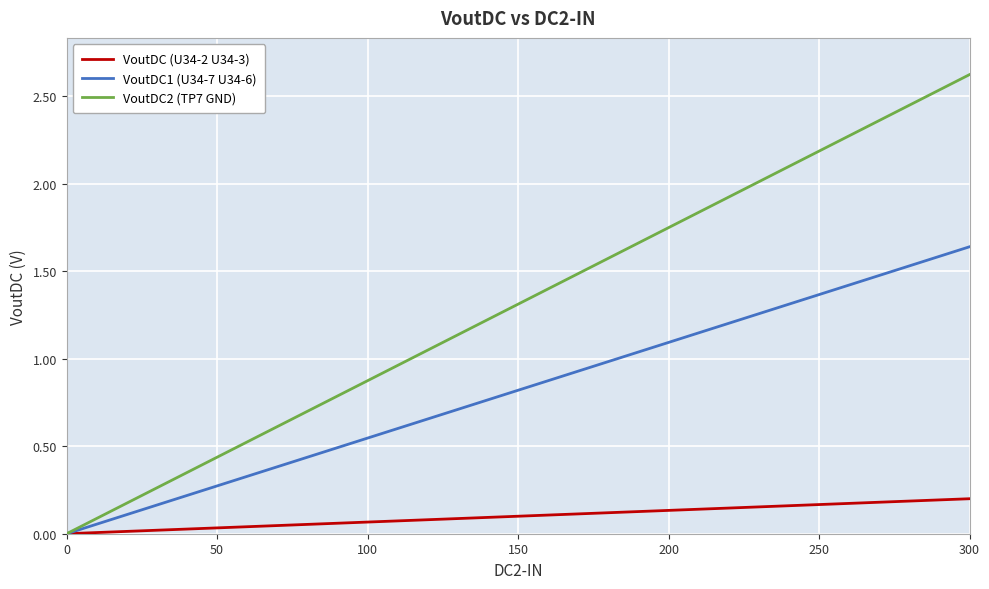

Which series has the largest total across all categories?

VoutDC2 (TP7 GND)